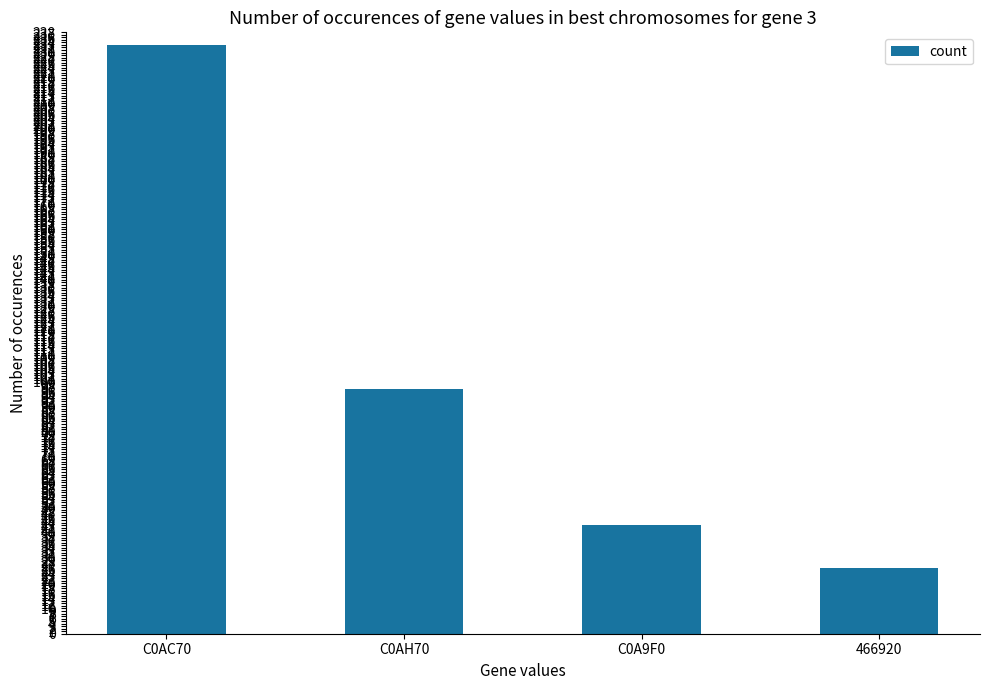

Does the chart contain stacked bars?

No